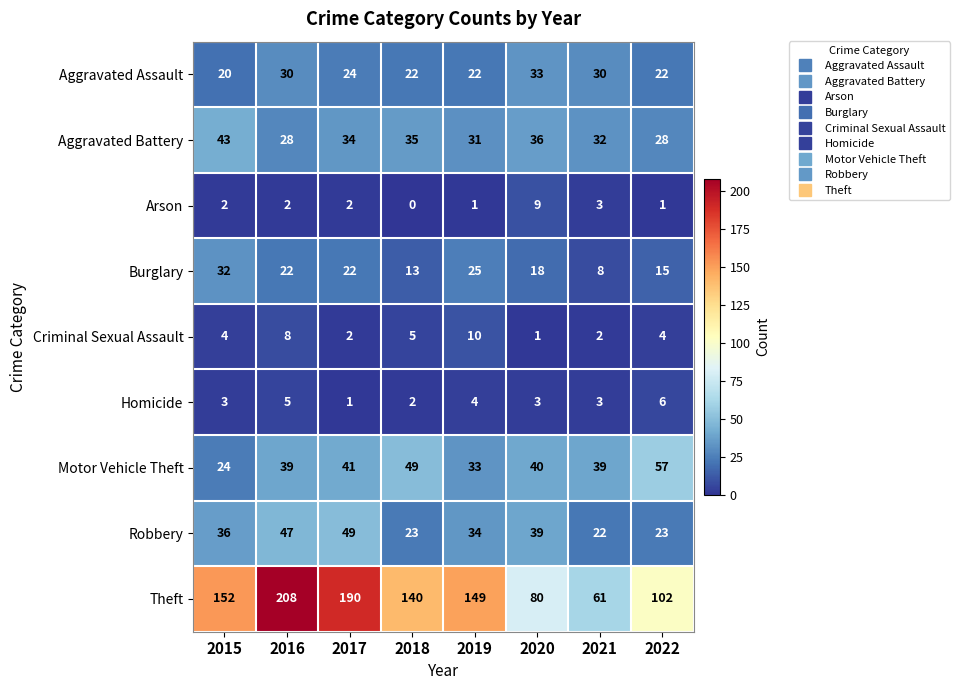

What is the difference between the maximum and minimum values in the Theft series?

147